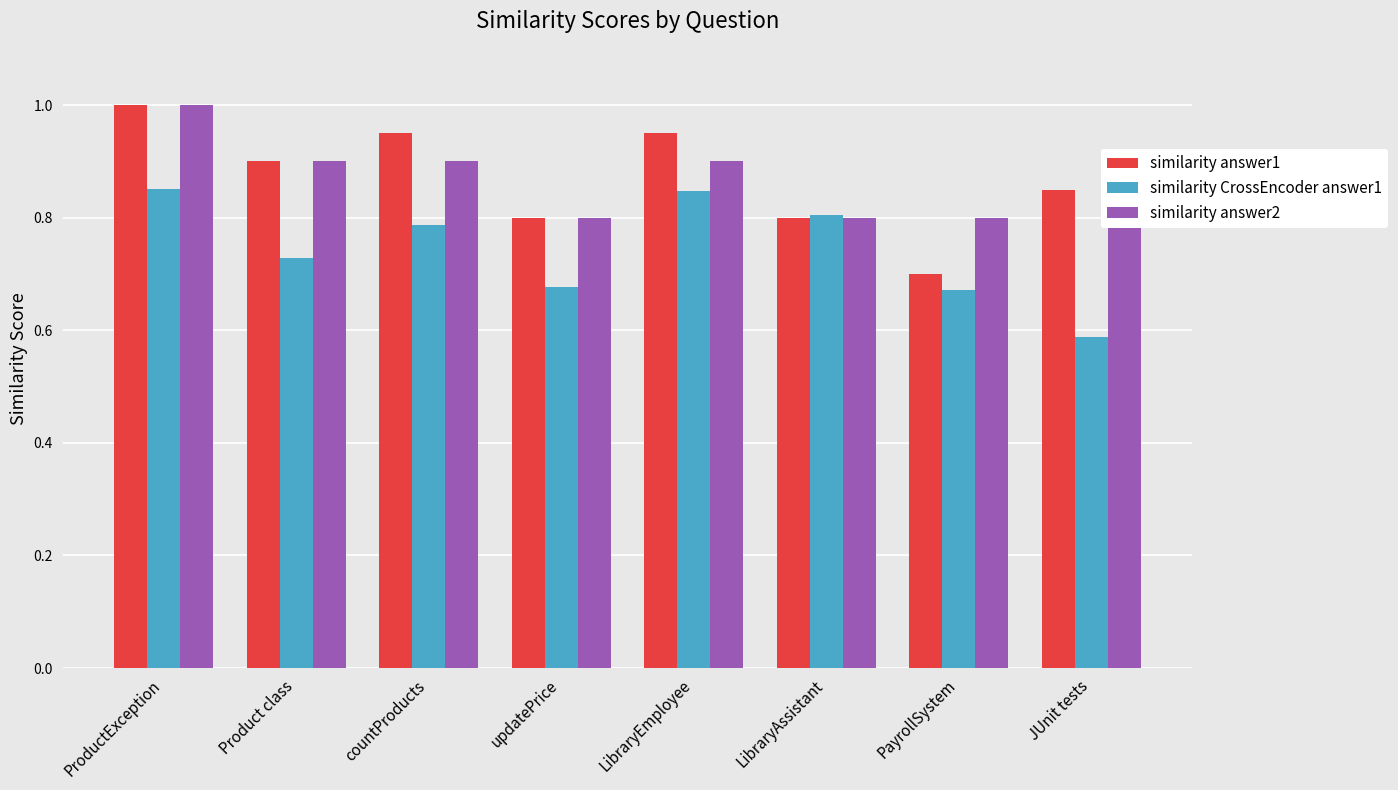

True or false: similarity answer2 has a value of 0.4 at JUnit tests.

False